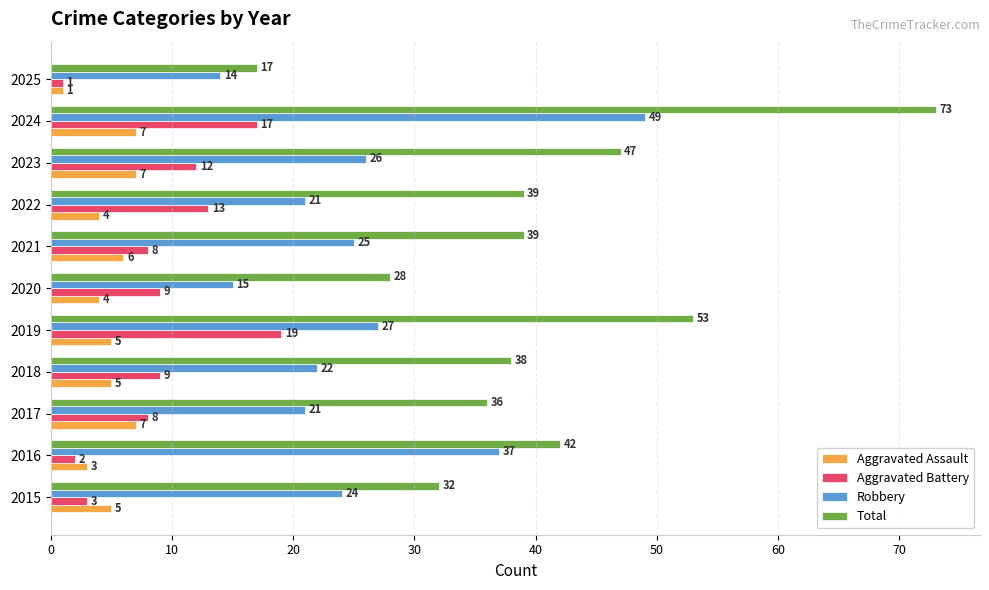

What is the lowest value of the Robbery series?

14